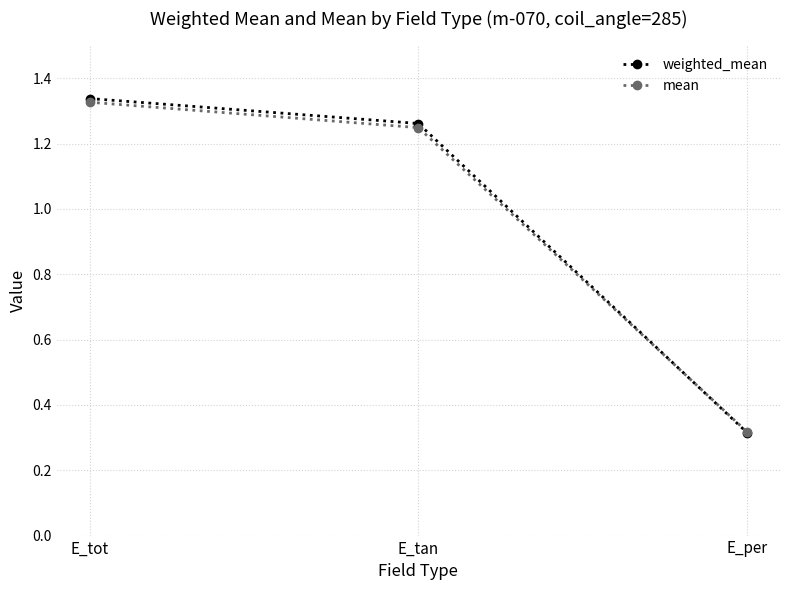

True or false: weighted_mean has a value of 0.1 at E_per.

False